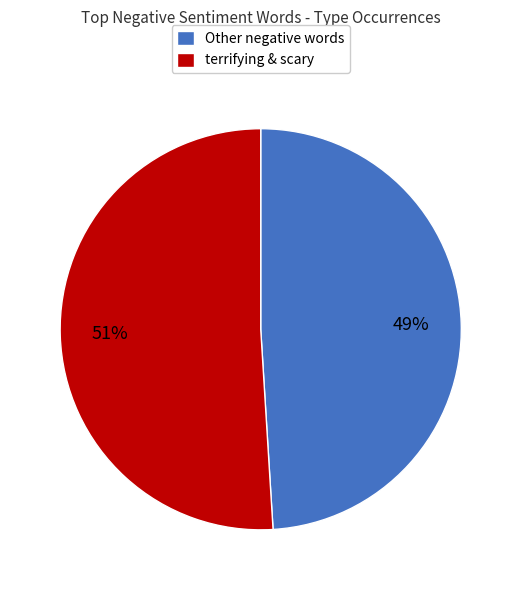

The terrifying & scary slice represents 51% of the pie. True or false?

True